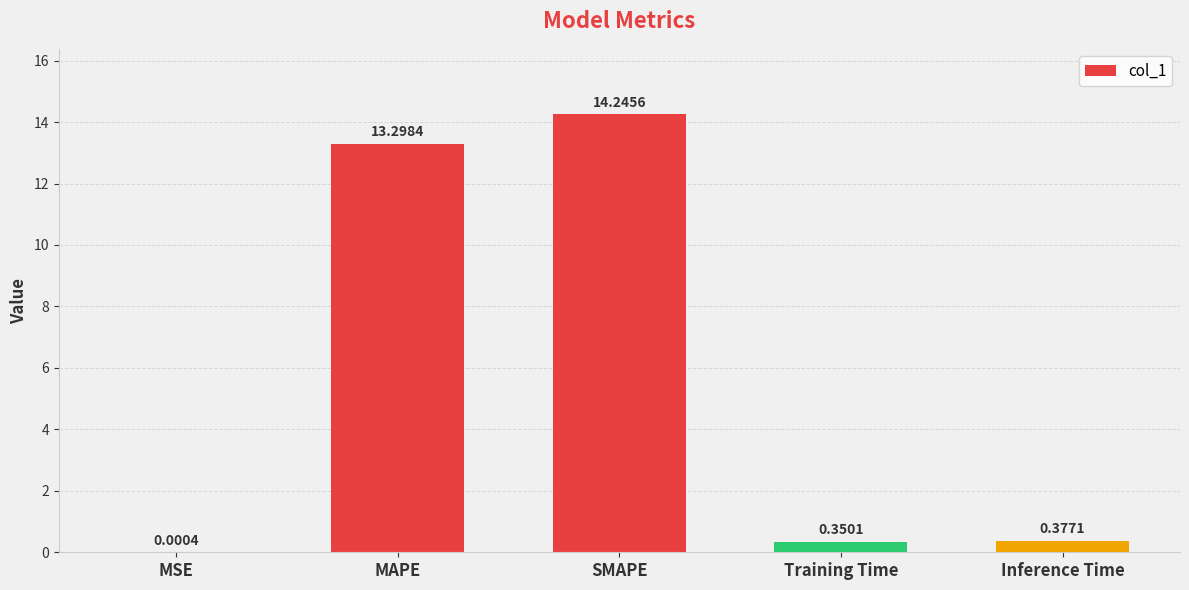

The chart shows a value of 14.2 at SMAPE. True or false?

True